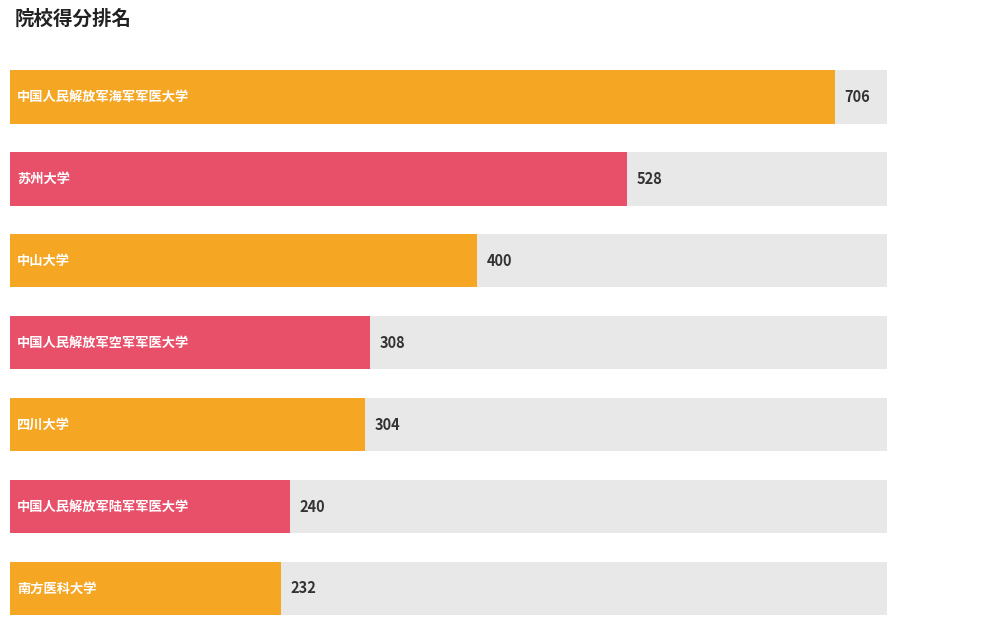

What is the maximum value shown in the chart?

706